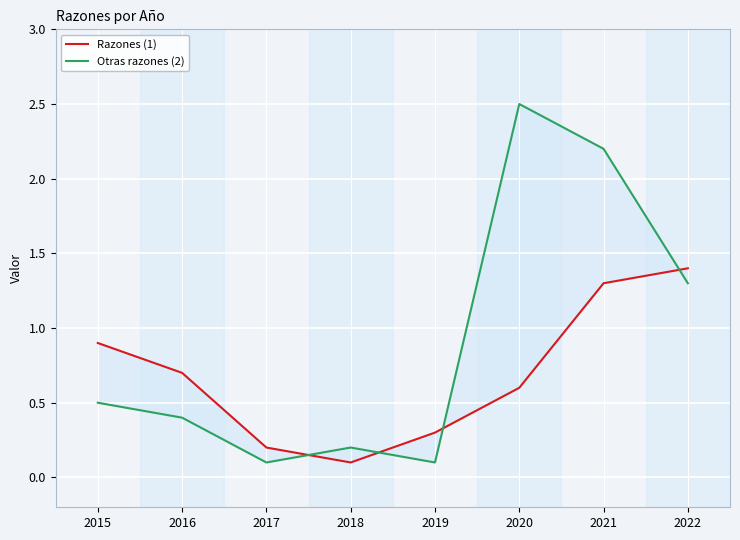

At which category is the sum across all series the highest?

2021